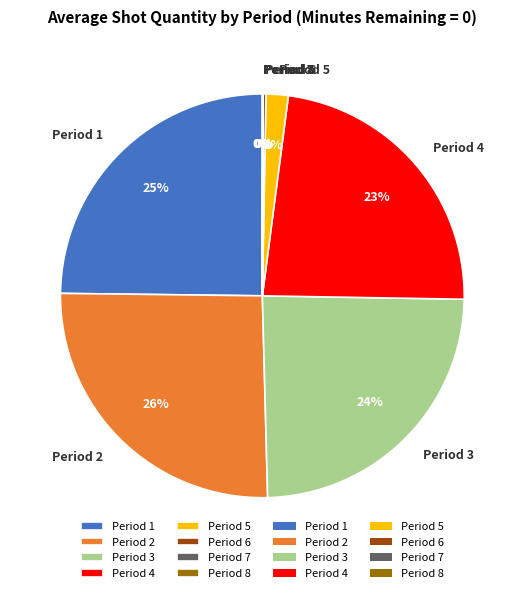

Is the sum of Period 4 and Period 5 greater than half?

No